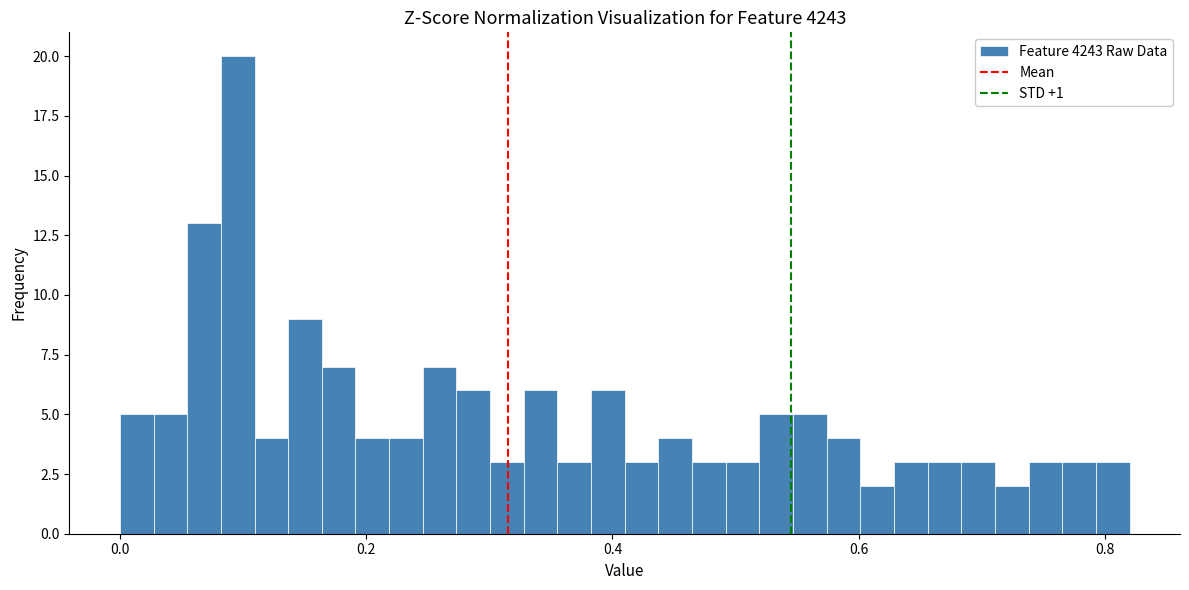

Around what value on the x-axis is the tallest bar? Give the approximate position of its centre, as read against the axis.

0.10